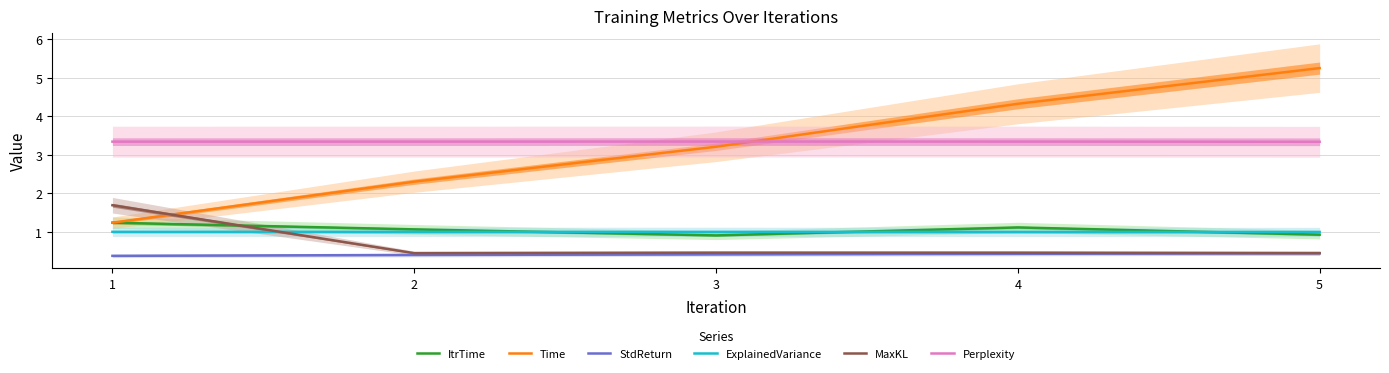

How many categories are shown in the chart?

5